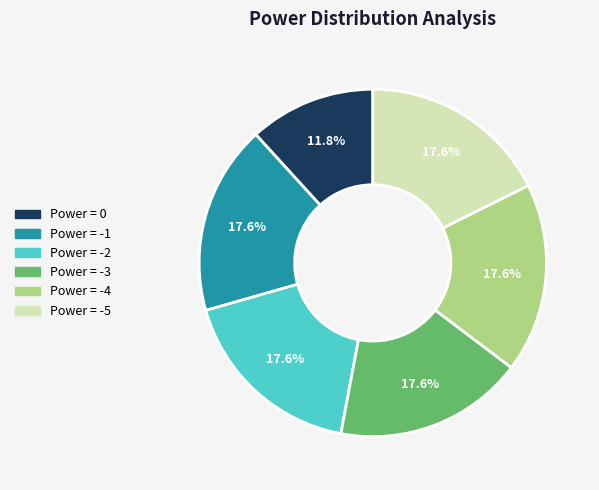

Does any single category account for the majority?

No